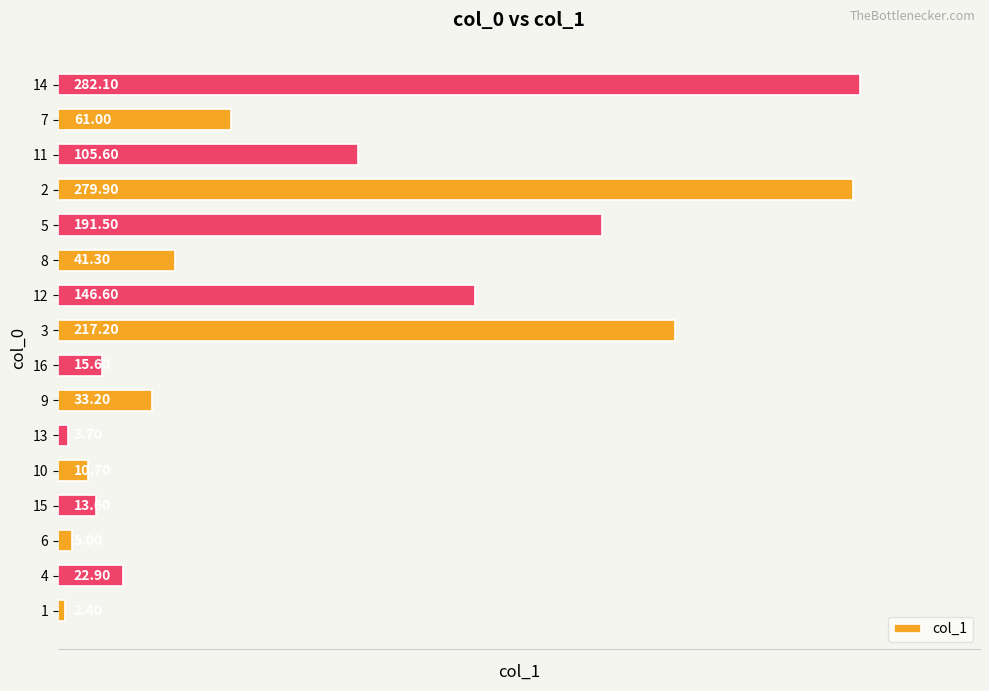

Rank the categories by value from highest to lowest.

14, 2, 3, 5, 12, 11, 7, 8, 9, 4, 16, 15, 10, 6, 13, 1